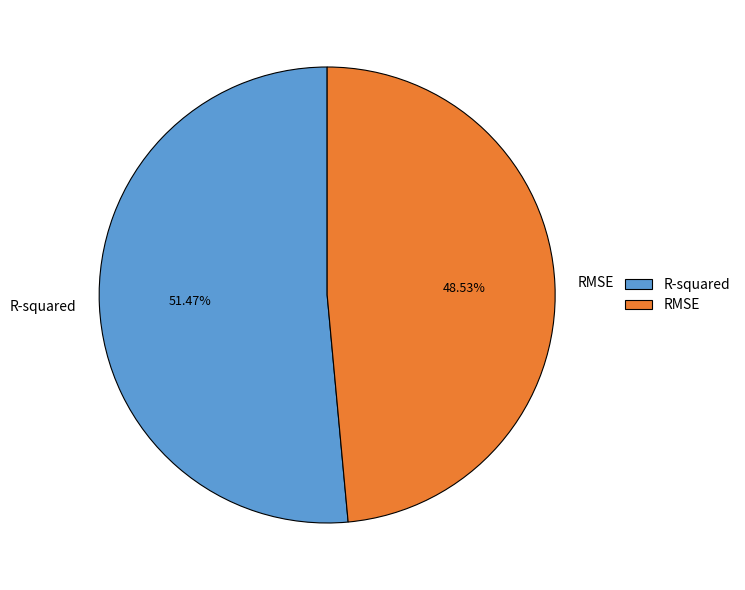

What portion of the pie excludes R-squared?

48.5%